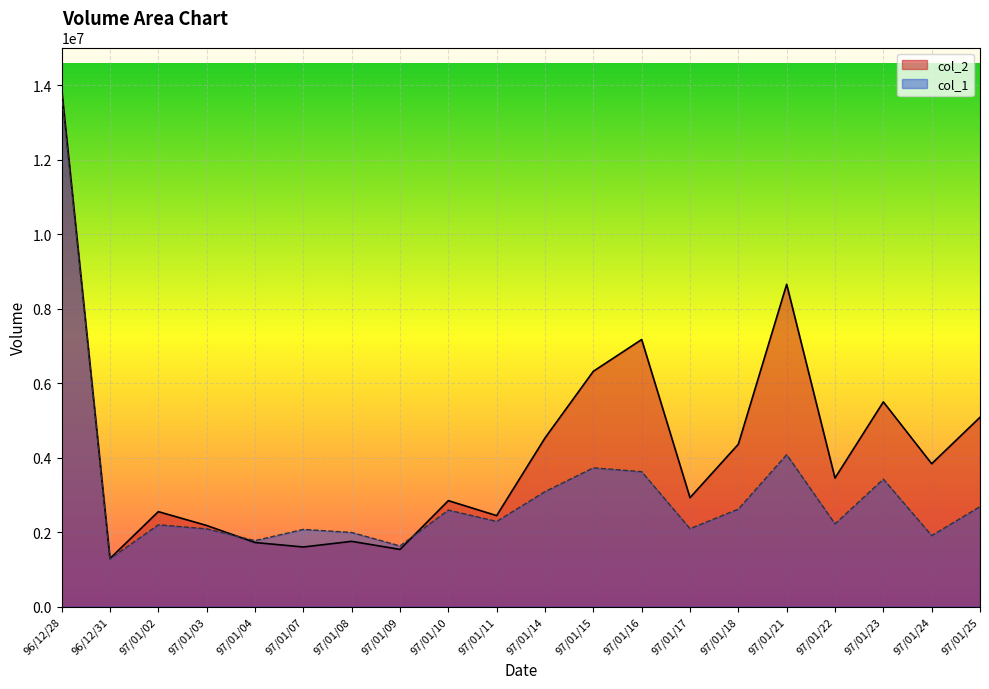

Reading right to left, transcribe all the data shown in this chart.

col_2: 5089120	3841540	5503150	3456750	8660690	4365620	2930140	7177540	6324590	4533490	2448350	2850270	1540530	1757160	1605430	1725990	2183230	2554880	1295870	13907800
col_1: 2690000	1912000	3428000	2227000	4086000	2623000	2099000	3628000	3732000	3093000	2292000	2597000	1634000	1996000	2078000	1776000	2093000	2202000	1287000	13770000